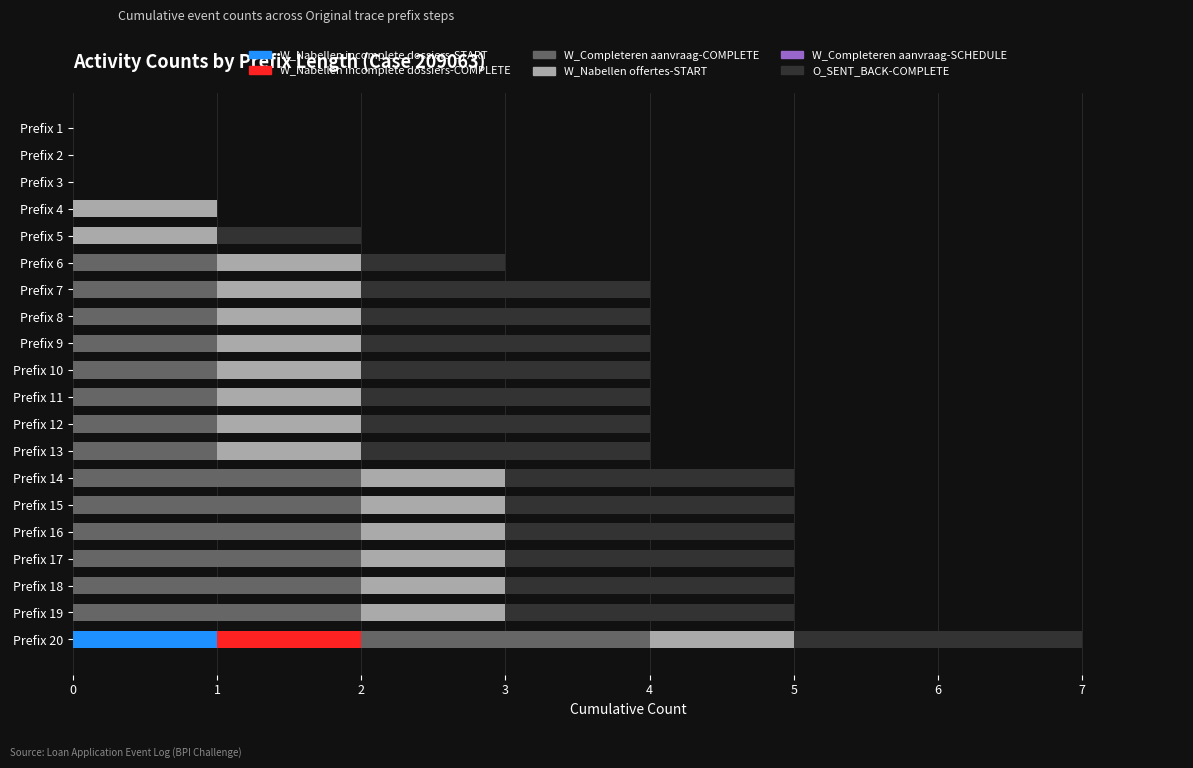

Count the number of categories in the chart.

20